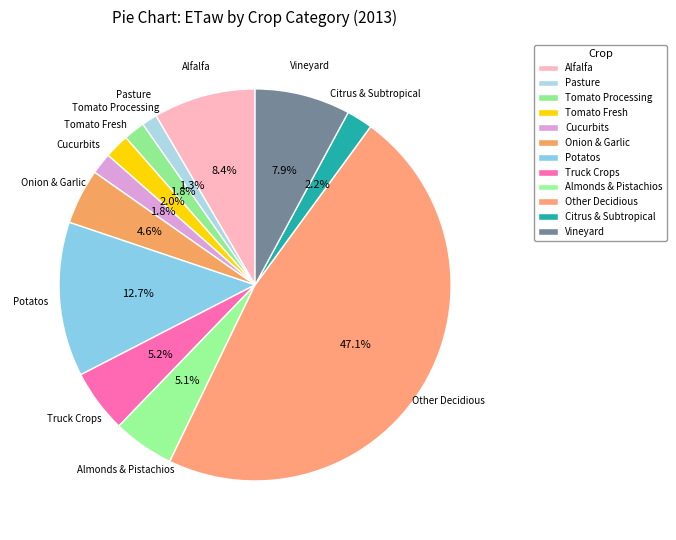

Is it true that Potatos is 3% of the pie?

False